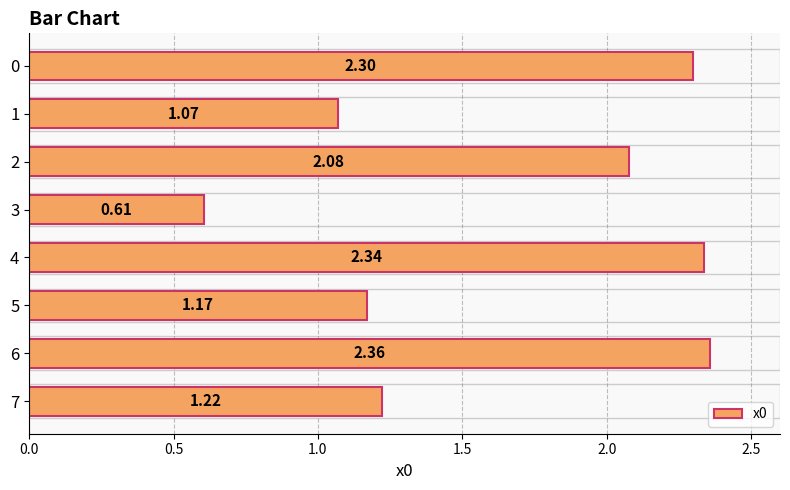

How many data points are less than 2?

4